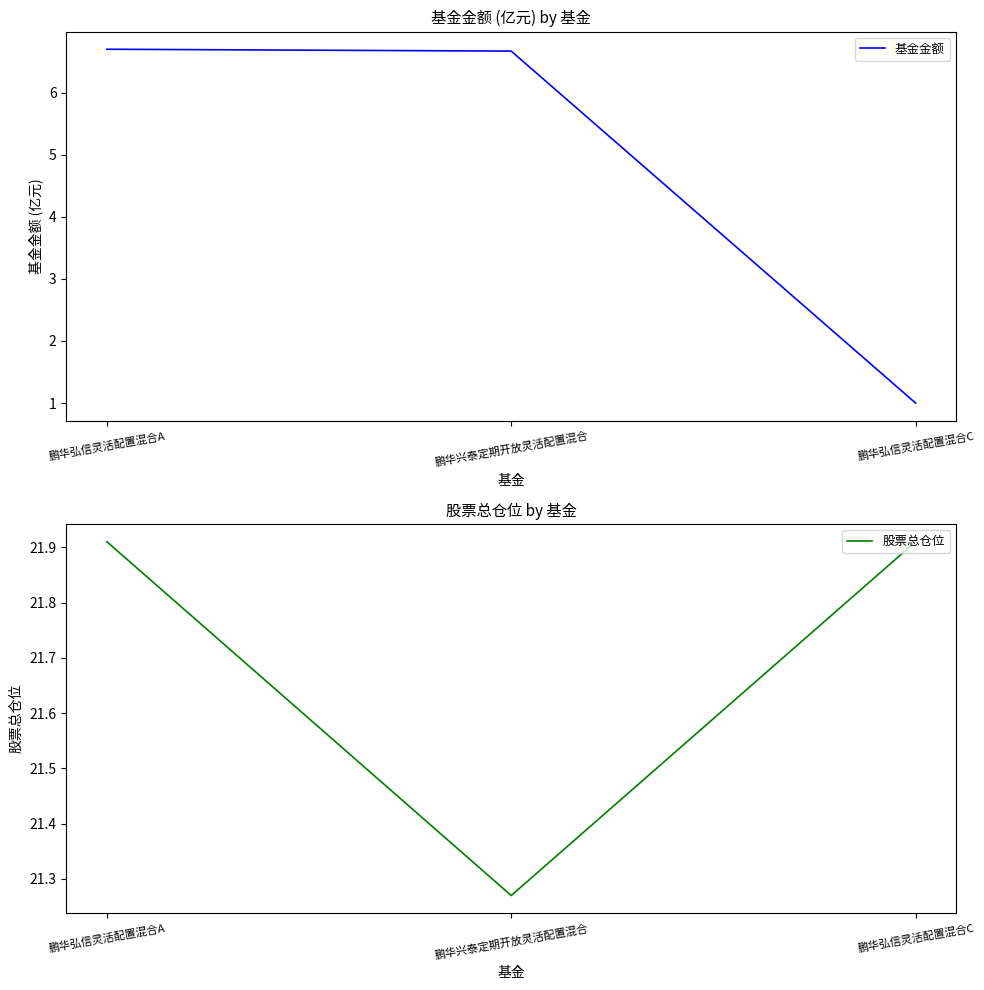

Reading left to right, transcribe all the data shown in this chart.

基金金额: 鹏华弘信灵活配置混合A=6.7	鹏华兴泰定期开放灵活配置混合=6.7	鹏华弘信灵活配置混合C=1.0
股票总仓位: 鹏华弘信灵活配置混合A=21.9	鹏华兴泰定期开放灵活配置混合=21.3	鹏华弘信灵活配置混合C=21.9